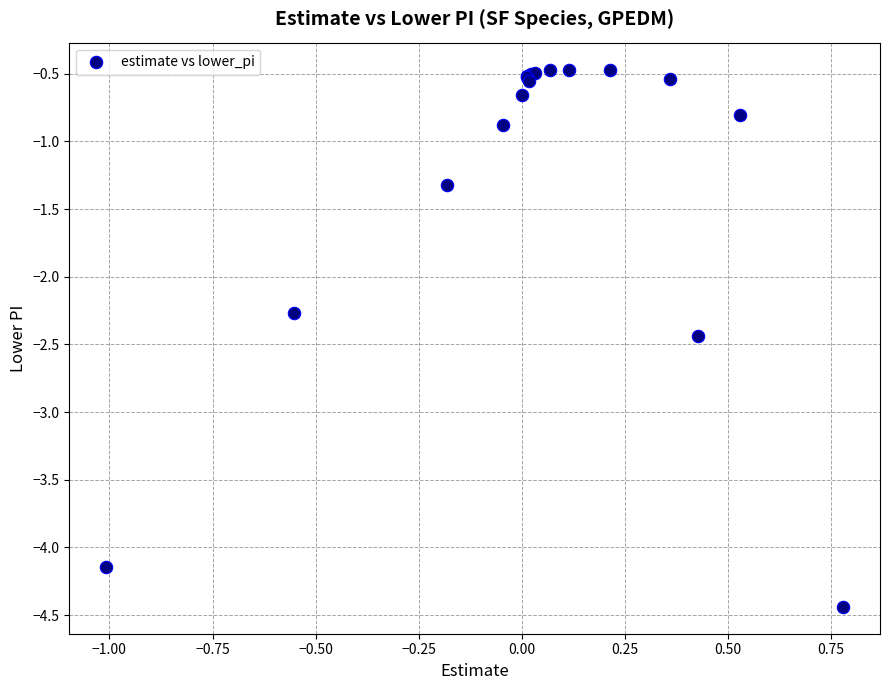

What Y value in the scatter plot is closest to -2?

-2.3